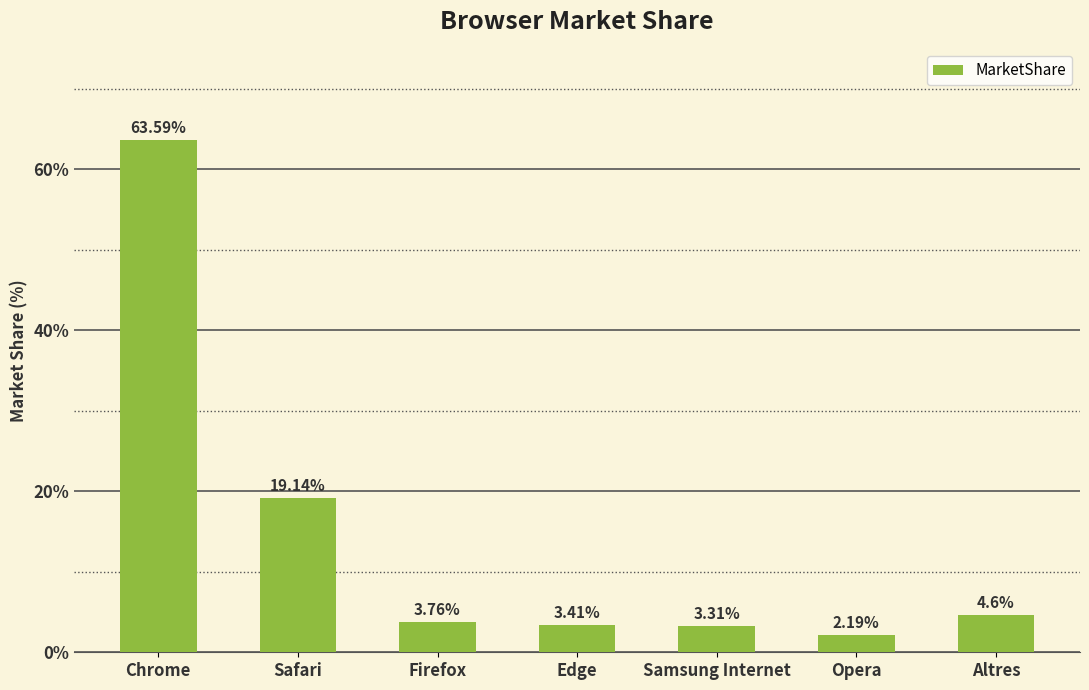

The chart shows a value of 7.6 at Safari. True or false?

False